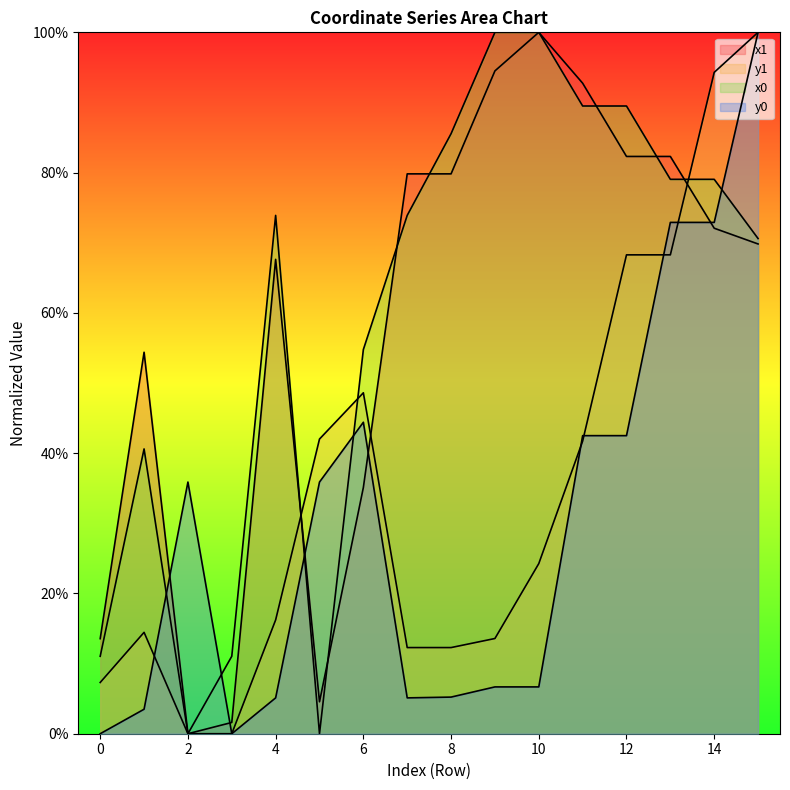

At which category does x1 reach its first local peak?

1